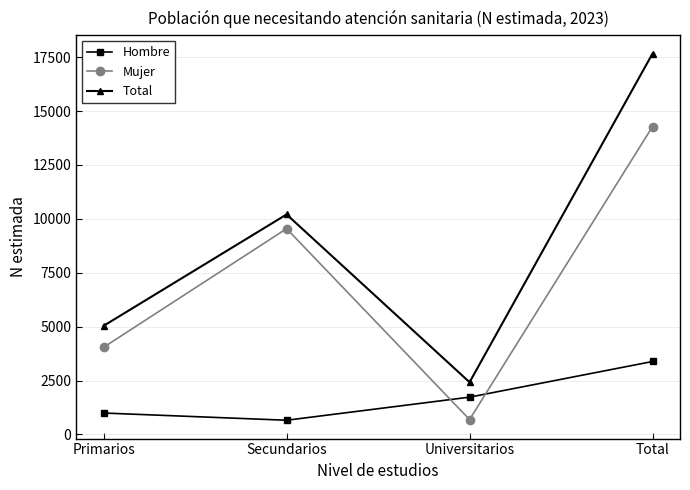

What is the difference between the maximum and minimum values in the Mujer series?

13590